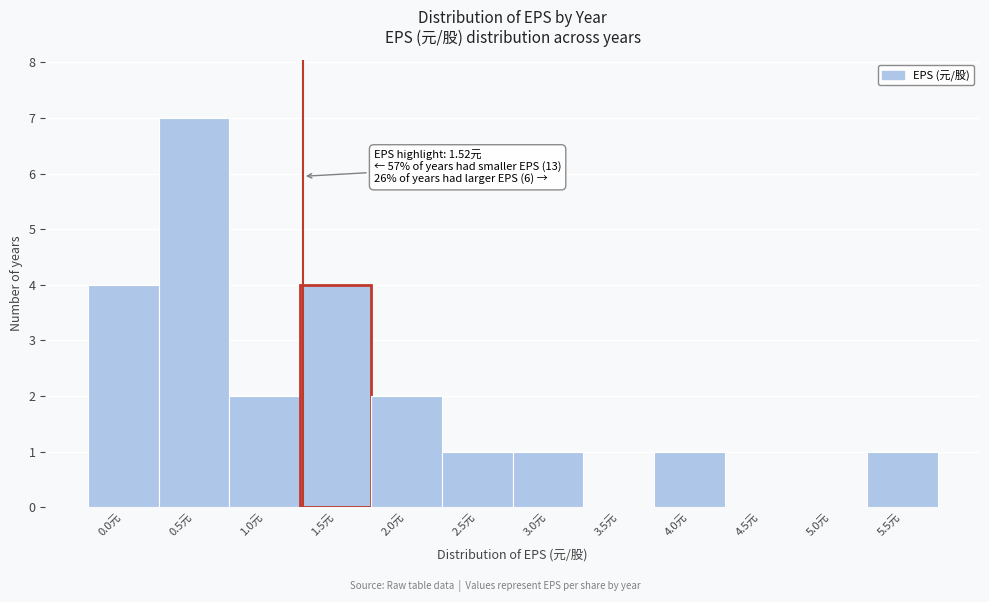

Reading right to left, transcribe all the data shown in this chart.

5.5元=1	5.0元=0	4.5元=0	4.0元=1	3.5元=0	3.0元=1	2.5元=1	2.0元=2	1.5元=4	1.0元=2	0.5元=7	0.0元=4